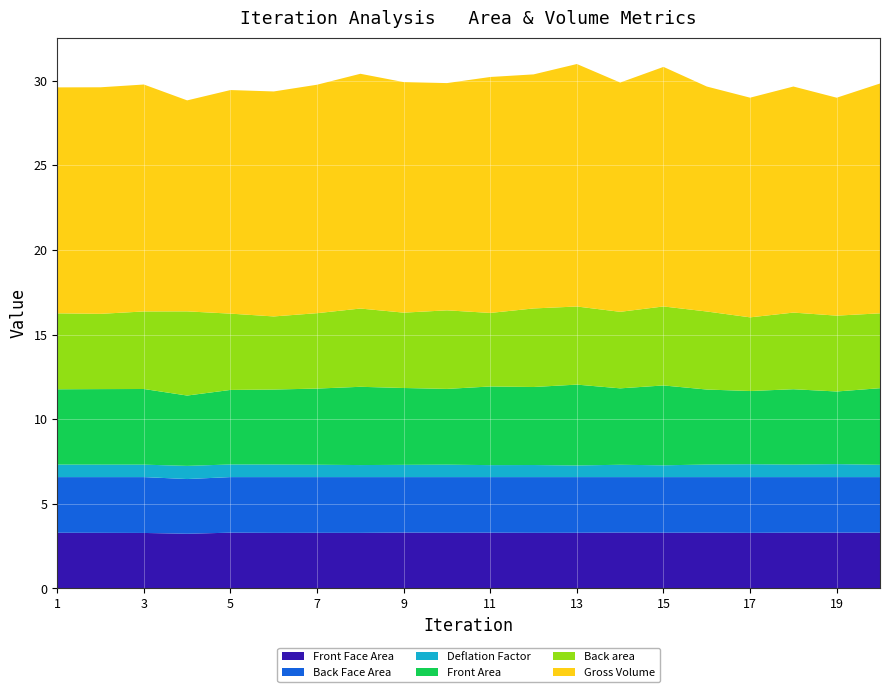

Reading left to right, extract all data points from this chart.

Front Face Area: 1=3.3	2=3.3	3=3.3	4=3.2	5=3.3	6=3.3	7=3.3	8=3.3	9=3.3	10=3.3	11=3.3	12=3.3	13=3.3	14=3.3	15=3.3	16=3.3	17=3.3	18=3.3	19=3.3	20=3.3
Back Face Area: 1=3.3	2=3.3	3=3.3	4=3.2	5=3.3	6=3.3	7=3.3	8=3.3	9=3.3	10=3.3	11=3.3	12=3.3	13=3.3	14=3.3	15=3.3	16=3.3	17=3.3	18=3.3	19=3.3	20=3.3
Deflation Factor: 1=0.7	2=0.7	3=0.7	4=0.8	5=0.7	6=0.7	7=0.7	8=0.7	9=0.7	10=0.7	11=0.7	12=0.7	13=0.7	14=0.7	15=0.7	16=0.7	17=0.8	18=0.7	19=0.8	20=0.7
Front Area: 1=4.4	2=4.5	3=4.5	4=4.2	5=4.4	6=4.4	7=4.5	8=4.6	9=4.5	10=4.5	11=4.6	12=4.6	13=4.8	14=4.5	15=4.7	16=4.4	17=4.3	18=4.5	19=4.3	20=4.5
Back area: 1=4.5	2=4.4	3=4.6	4=5.0	5=4.5	6=4.3	7=4.5	8=4.6	9=4.5	10=4.6	11=4.3	12=4.6	13=4.6	14=4.5	15=4.7	16=4.6	17=4.4	18=4.5	19=4.5	20=4.4
Gross Volume: 1=13.3	2=13.4	3=13.4	4=12.5	5=13.2	6=13.3	7=13.5	8=13.9	9=13.6	10=13.4	11=13.9	12=13.8	13=14.3	14=13.5	15=14.2	16=13.3	17=13.0	18=13.4	19=12.9	20=13.6